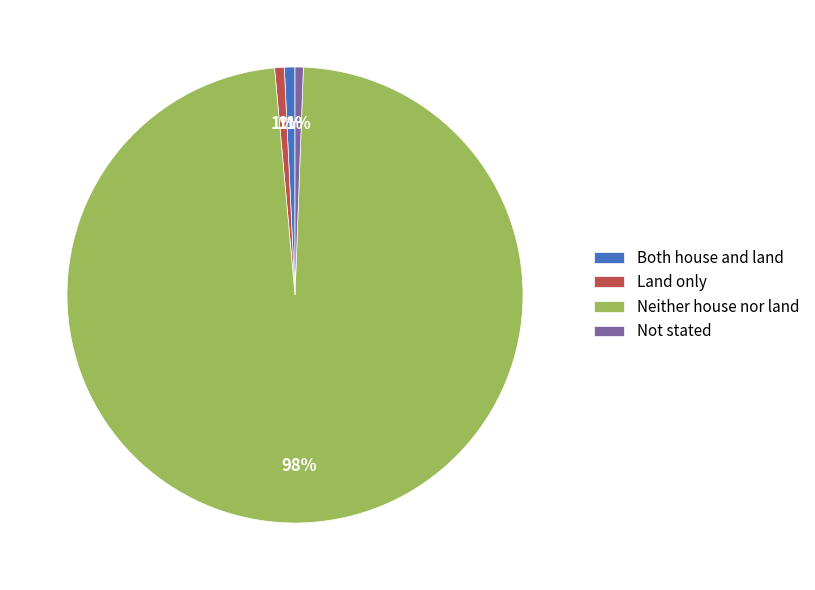

To the nearest percent, what percentage of the pie is Not stated?

1%